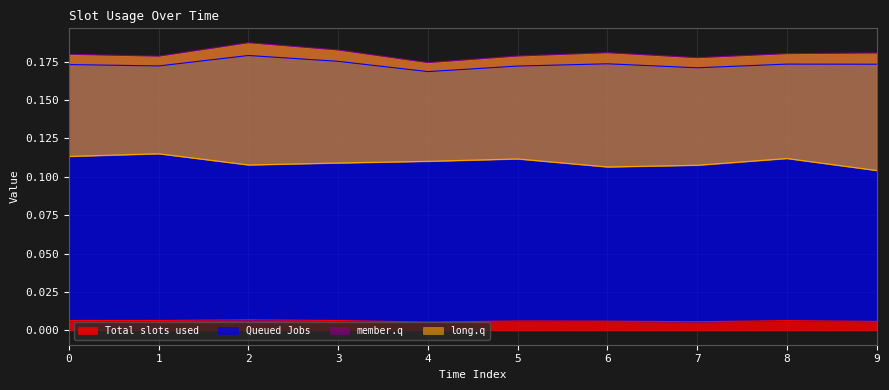

In Total slots used, how many points are higher than both neighbors (excluding endpoints)?

3